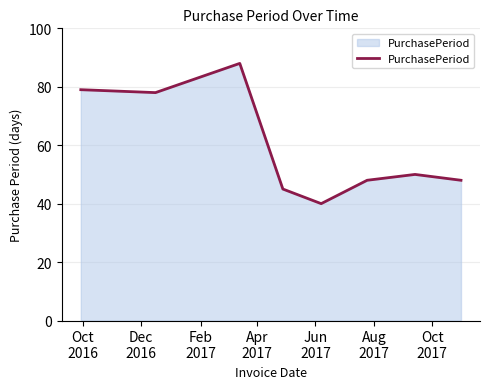

What is the average value?

60